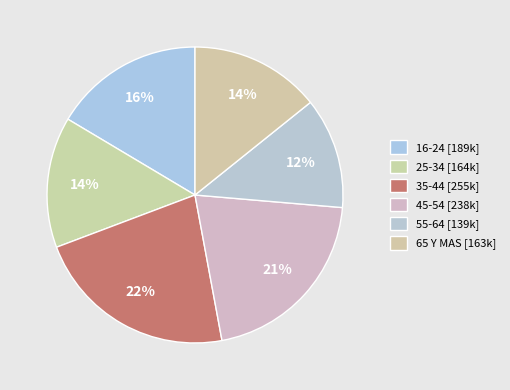

Which category has the smallest portion of the pie?

55-64